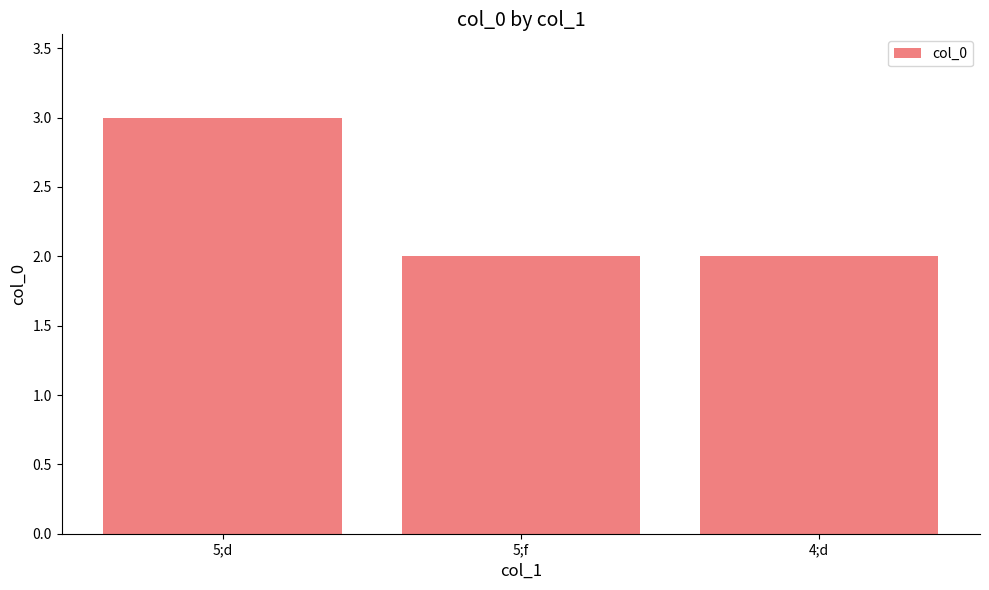

What is the label of the 3rd bar from the right?

5;d